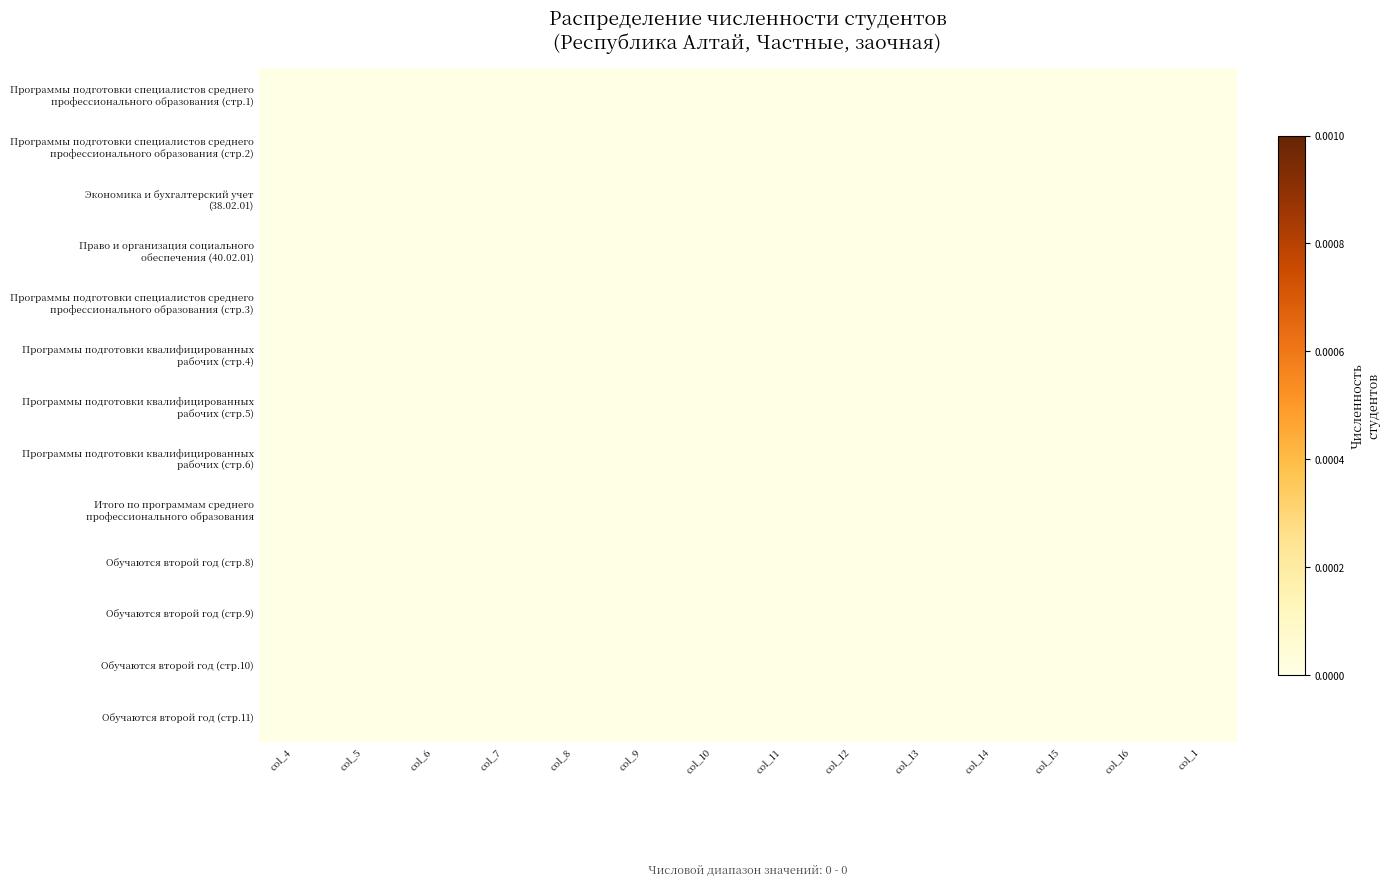

Count the number of data series in this chart.

13